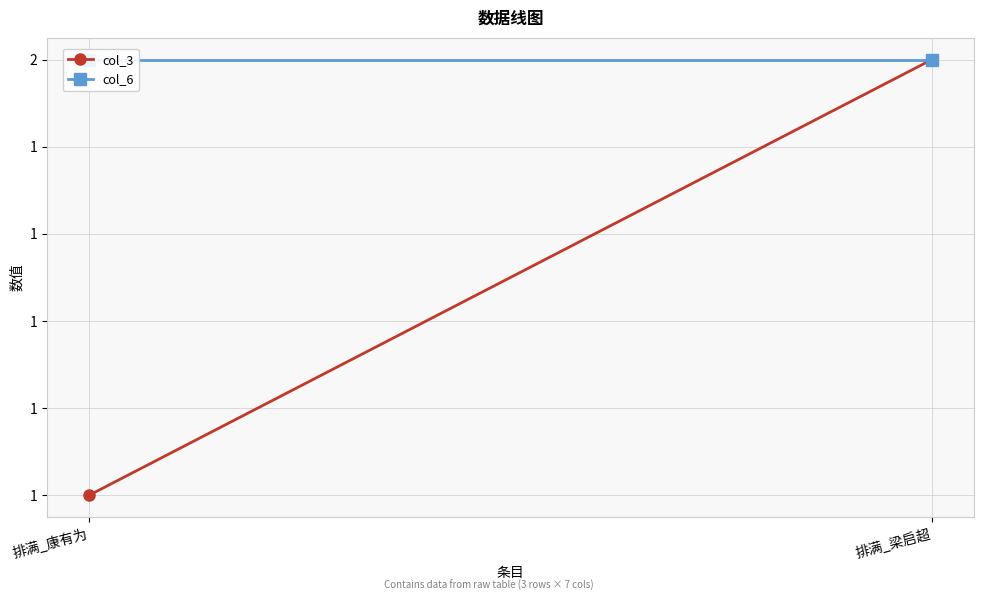

At which label is col_6 closest to 2?

排满_康有为